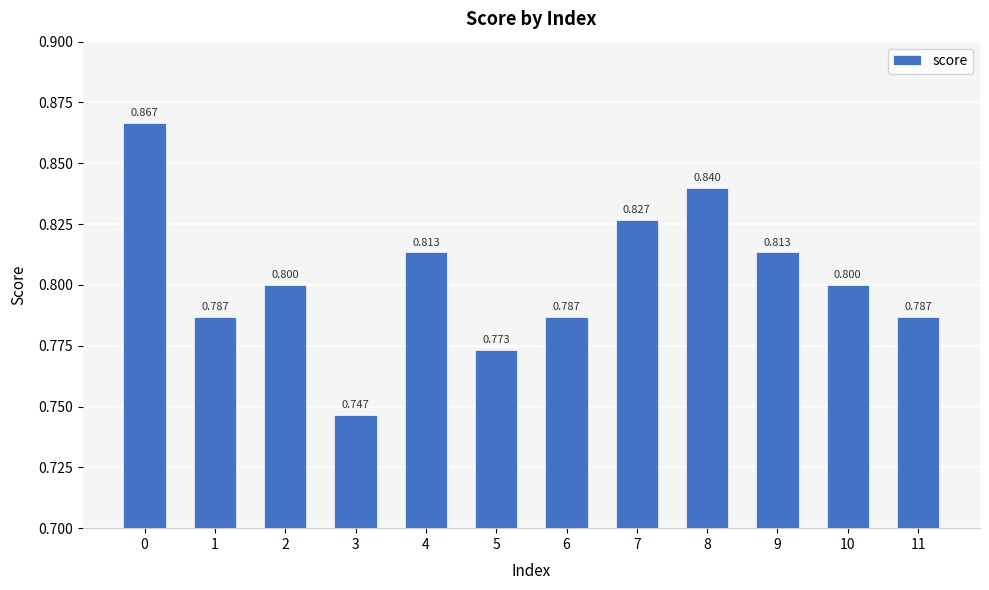

How many values are between 0 and 1?

12